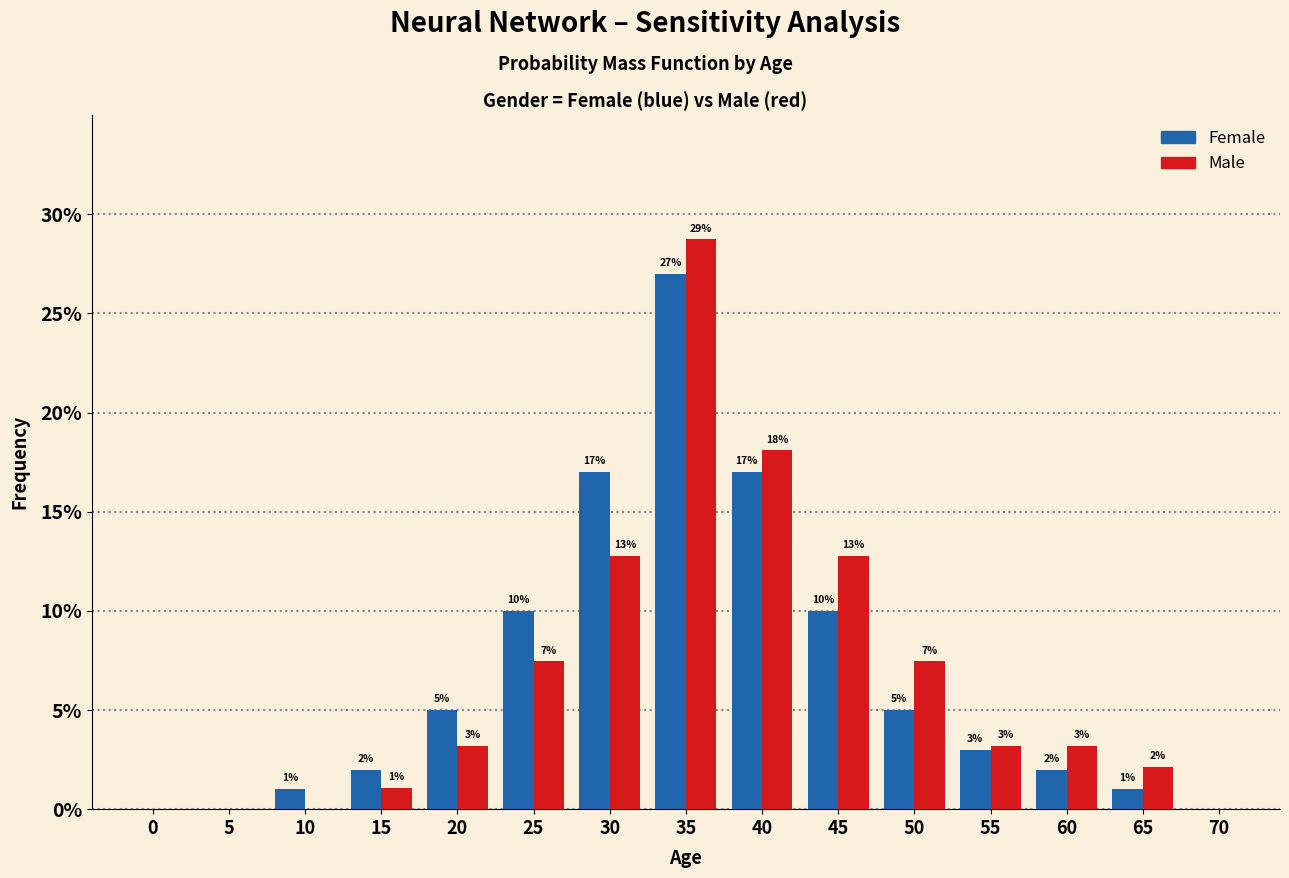

Which category has the highest value in the Male series?

35